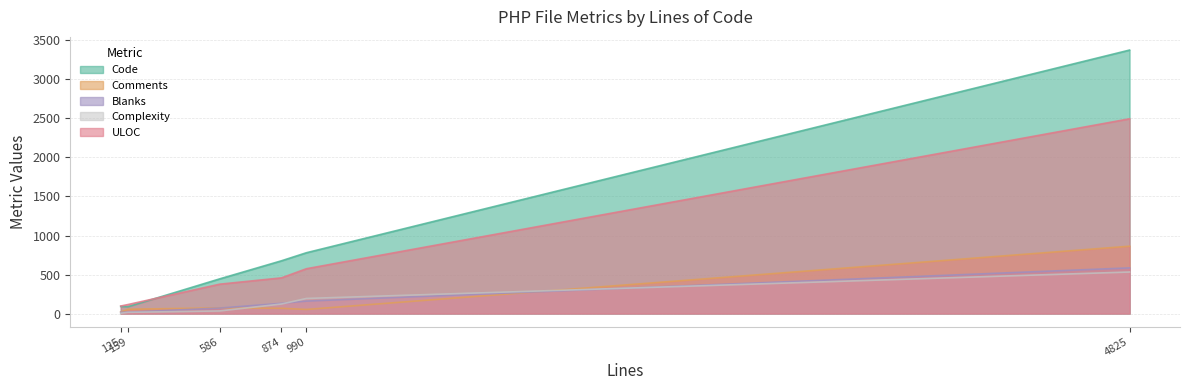

Which category has the highest value across all series?

4825